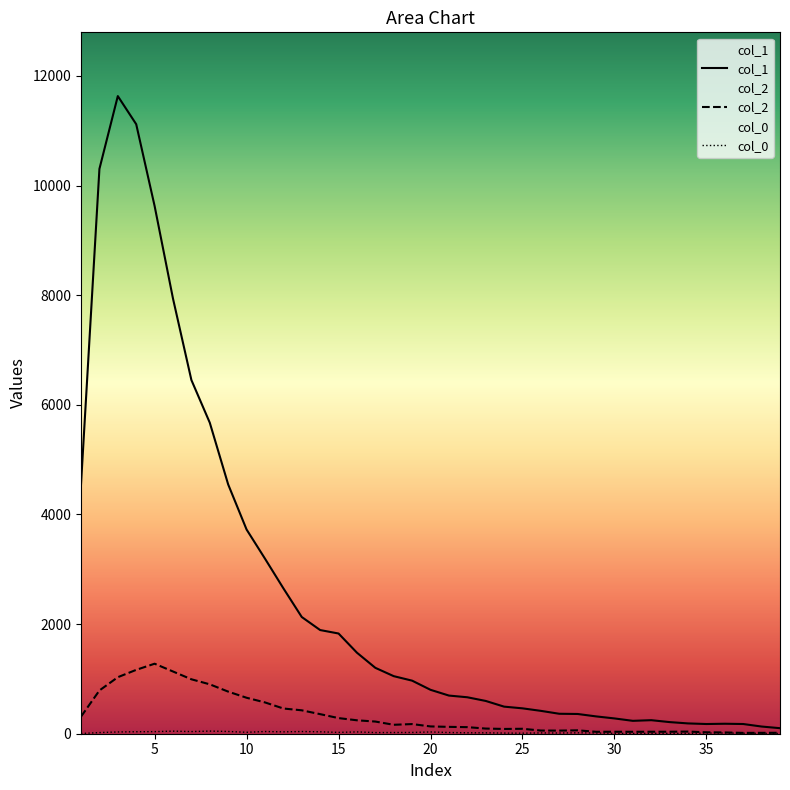

What is the sum of the col_2 values at 29 and 23?

129